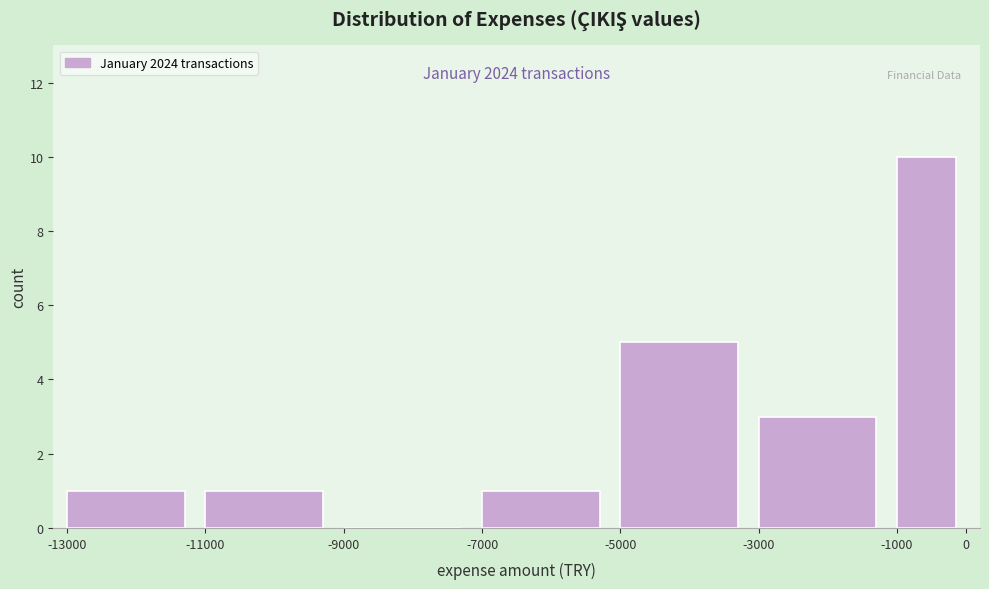

Over which range of the x-axis is the bar tallest?

-1000 to 0